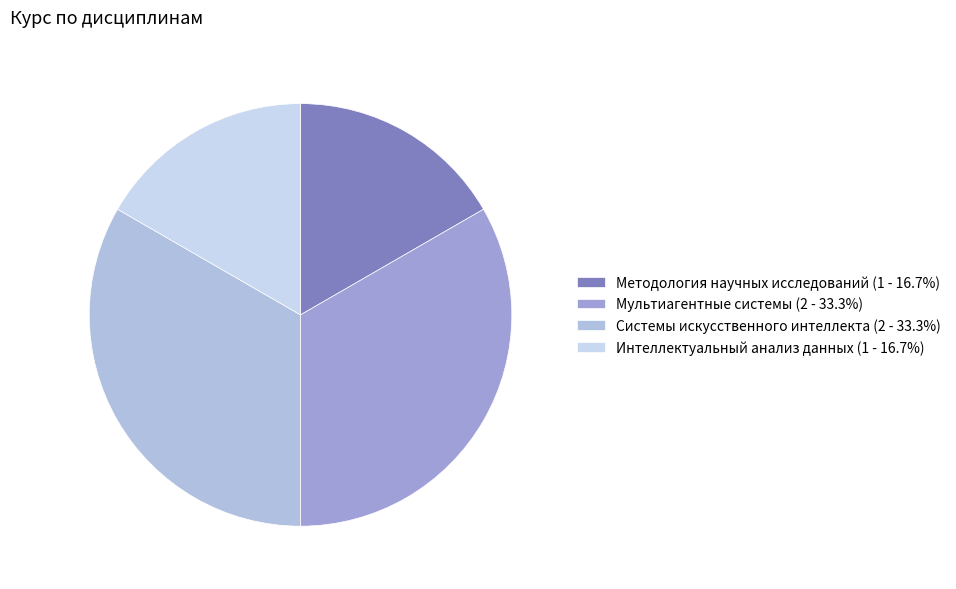

What percentage is the Системы искусственного интеллекта slice, to the nearest percent?

33%